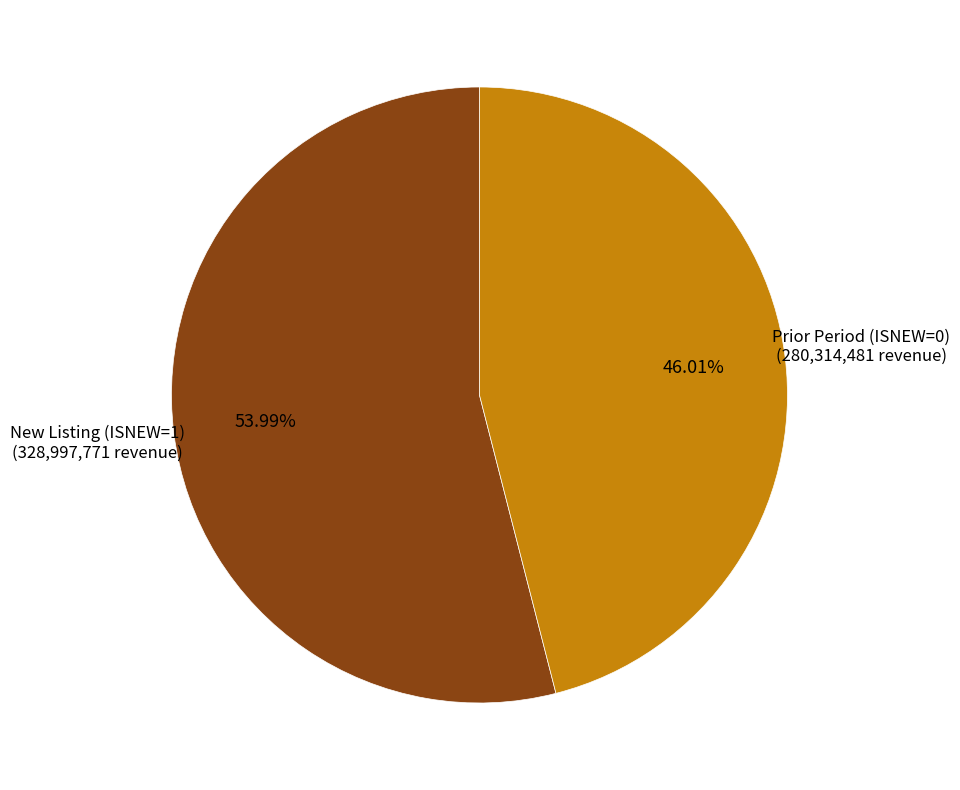

How many segments does this pie chart have?

2